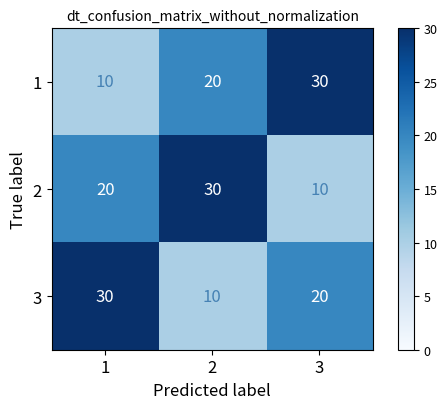

What is the difference between the 1 values at 1 and 3?

20